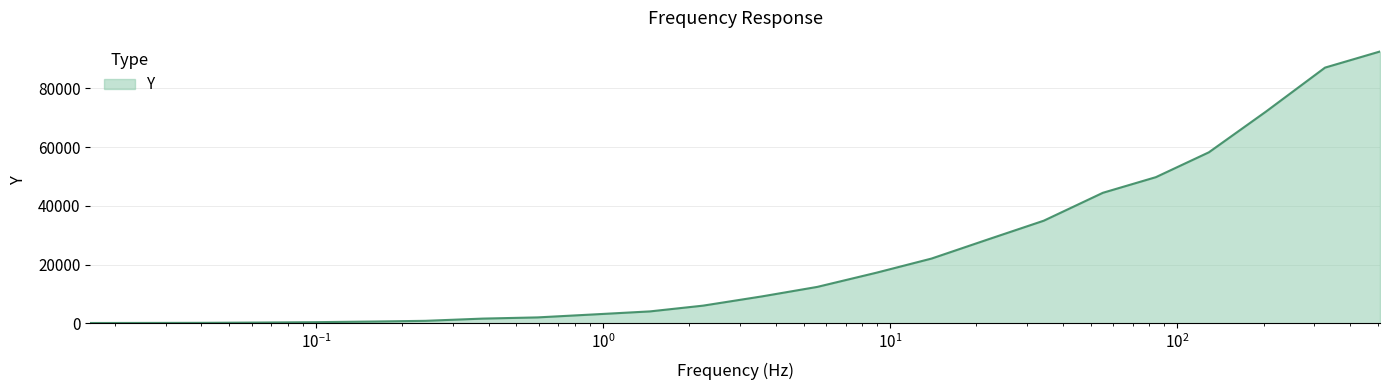

What is the difference between the maximum and minimum values?

92486.7